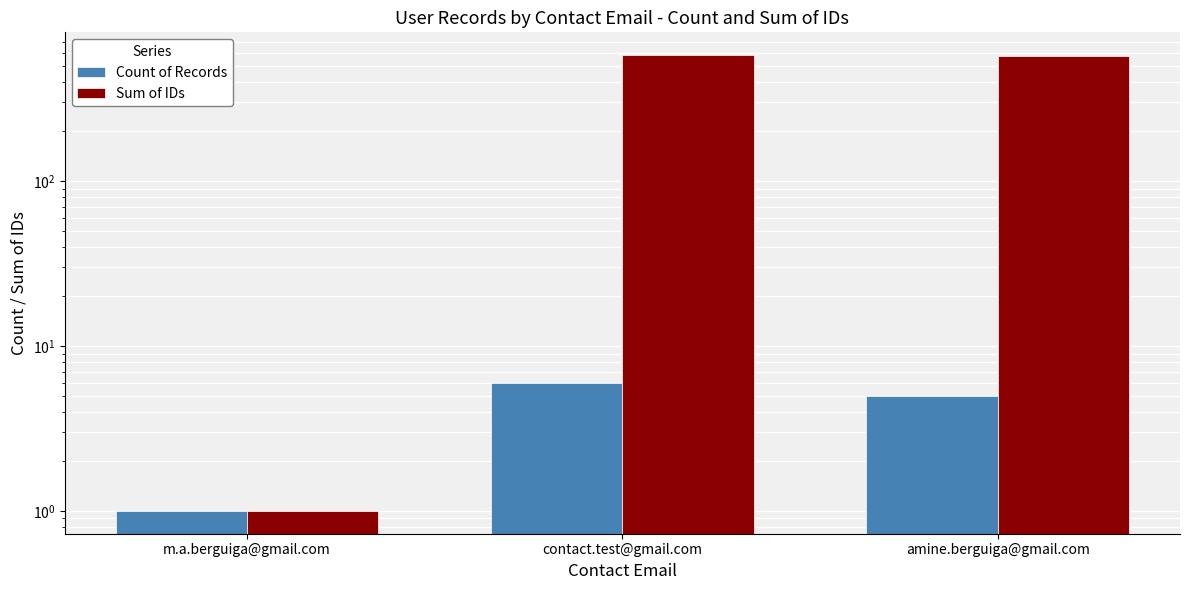

What is the label of the 3rd bar from the left?

amine.berguiga@gmail.com